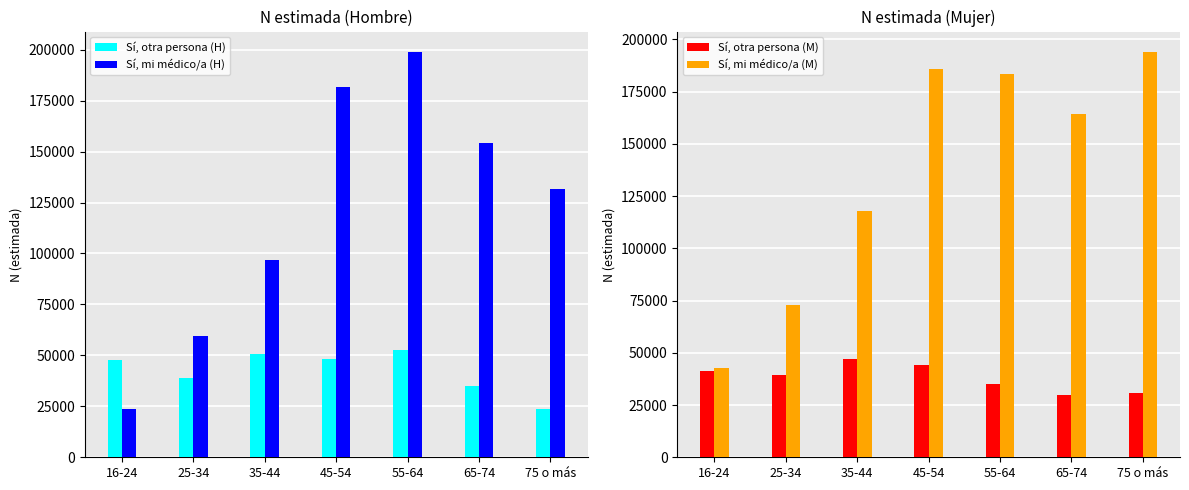

At which label is Sí, otra persona (M) closest to 38372?

25-34